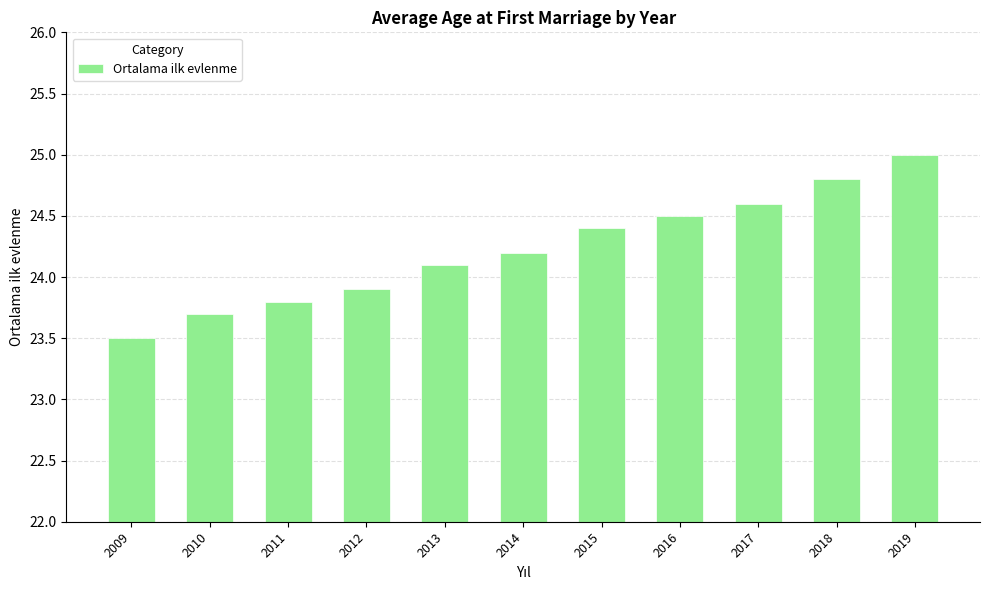

How many data points are less than 24?

4